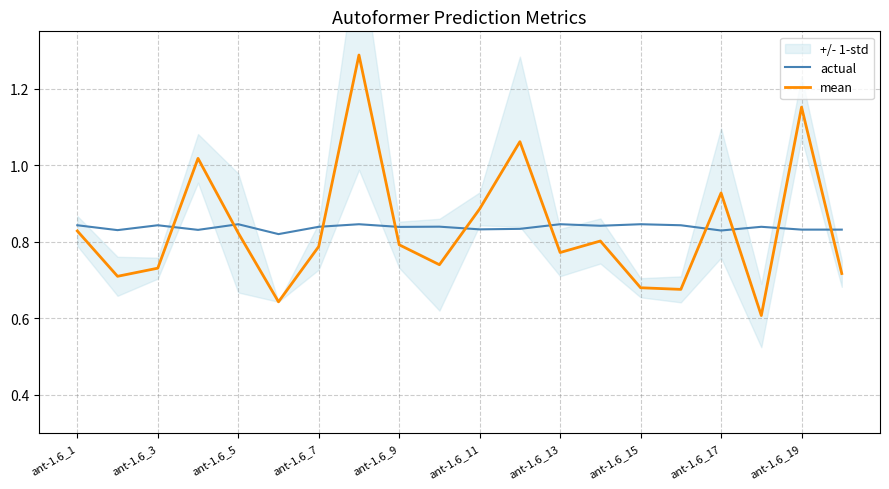

How many times do mean and actual cross each other?

10